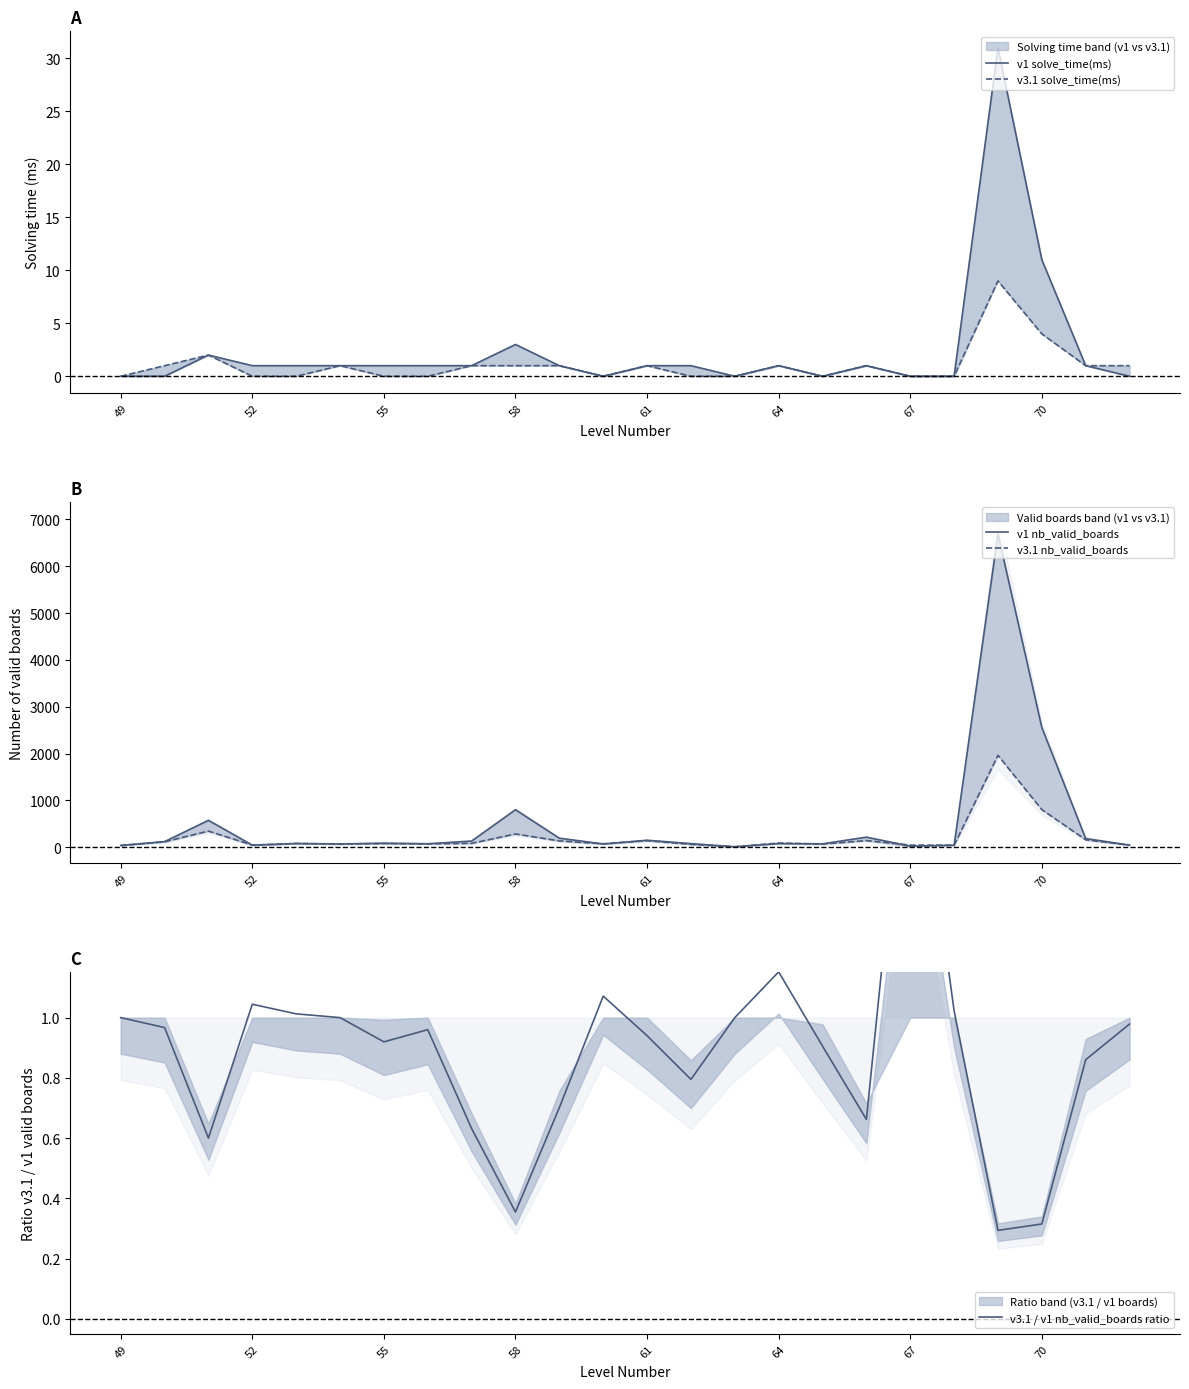

What is the sum of all v3.1 nb_valid_boards values?

5009.0